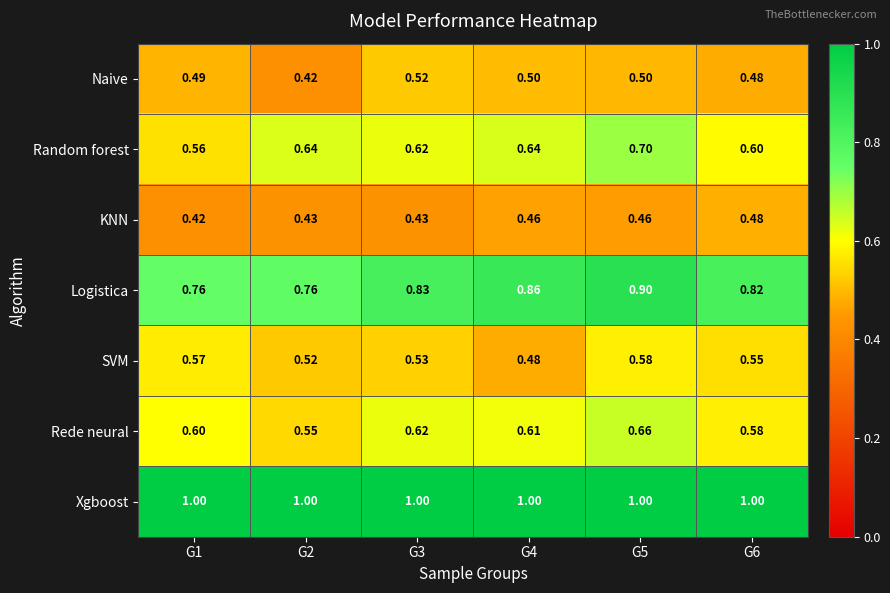

Is the value of Rede neural at G6 greater than the value of Random forest at G3?

No